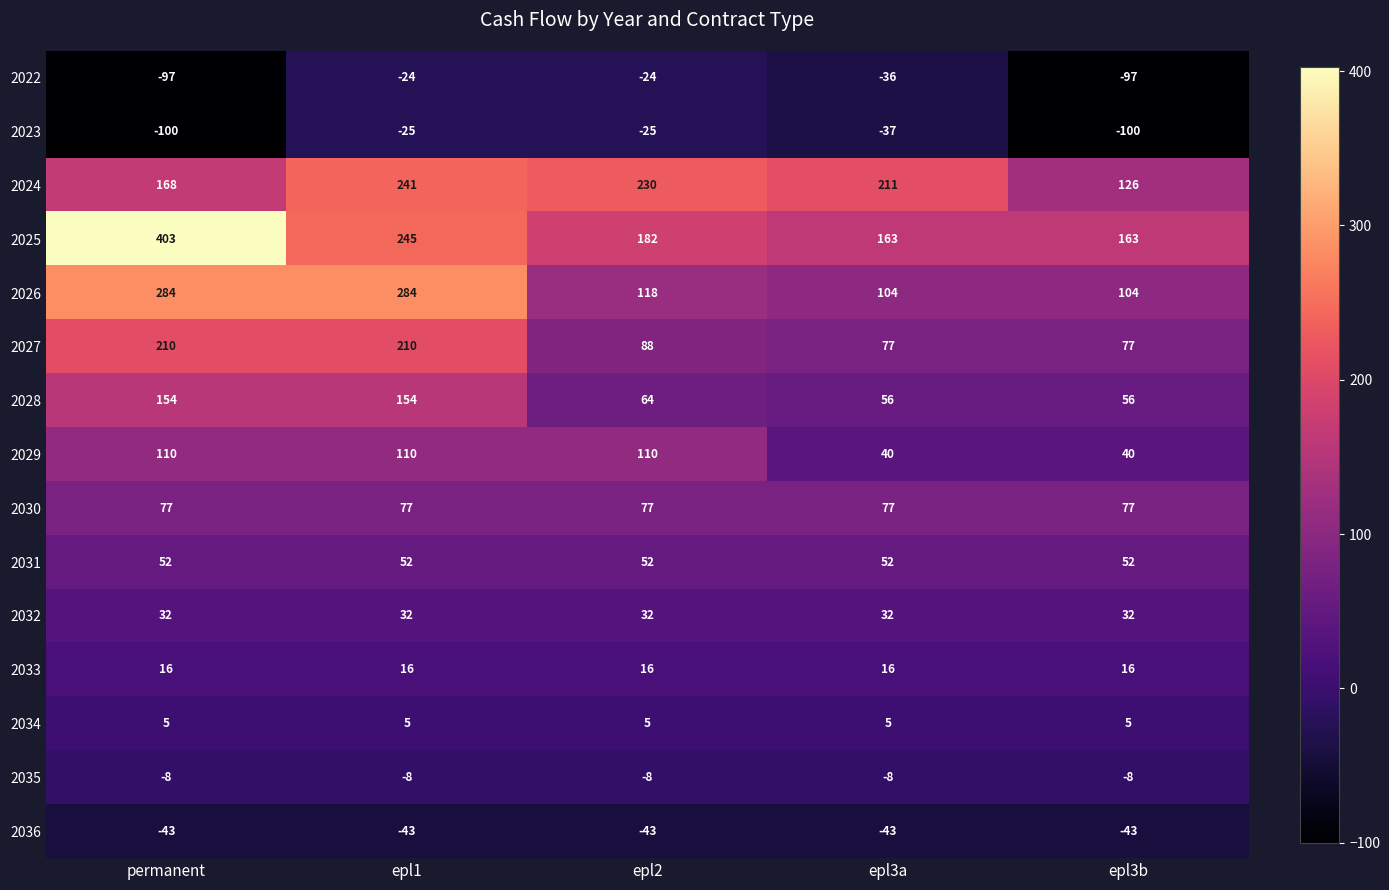

Read the 2022 value at permanent.

-97